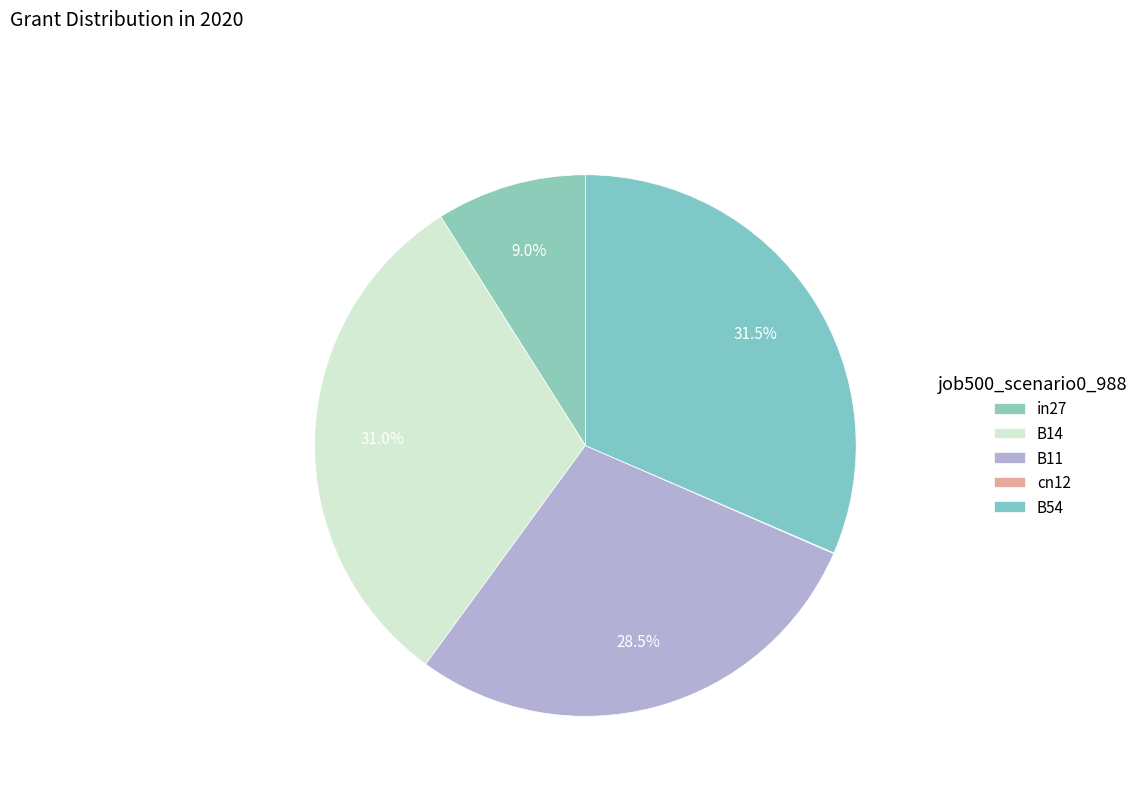

To the nearest percent, what is the combined percentage of B54 and B14?

62%